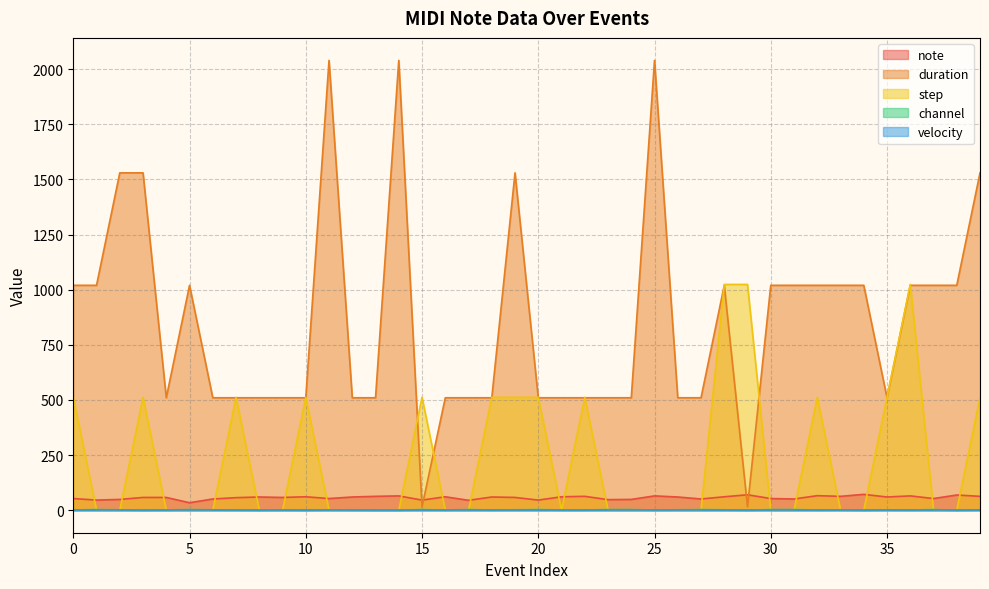

Where does the note series first go above 60?

10